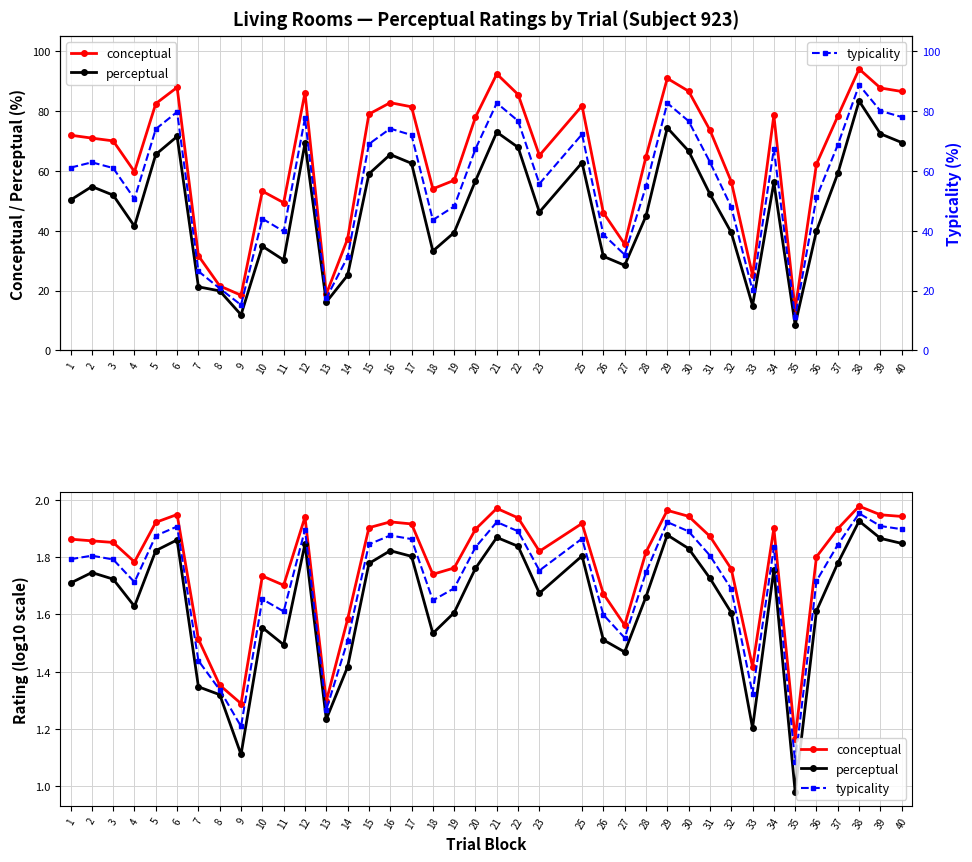

What is the highest value of the perceptual series?

1.9